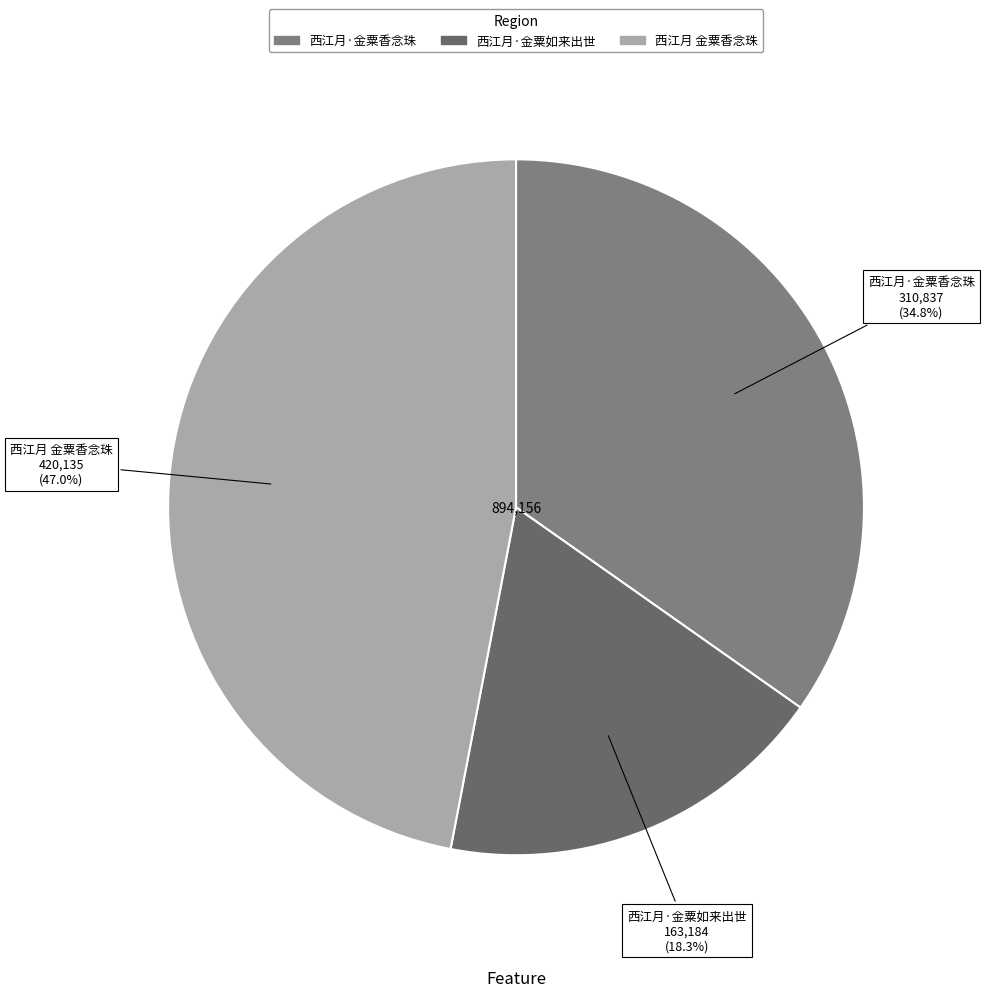

Which has a higher value, 西江月·金粟如来出世 or 西江月·金粟香念珠?

西江月·金粟香念珠